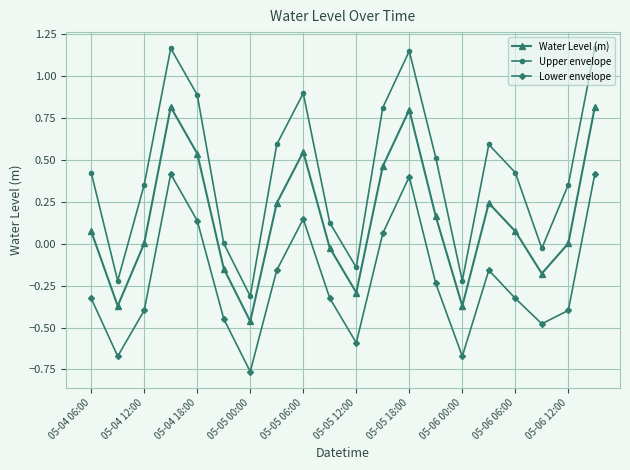

True or false: Water Level (m) and Lower envelope intersect in this chart.

False